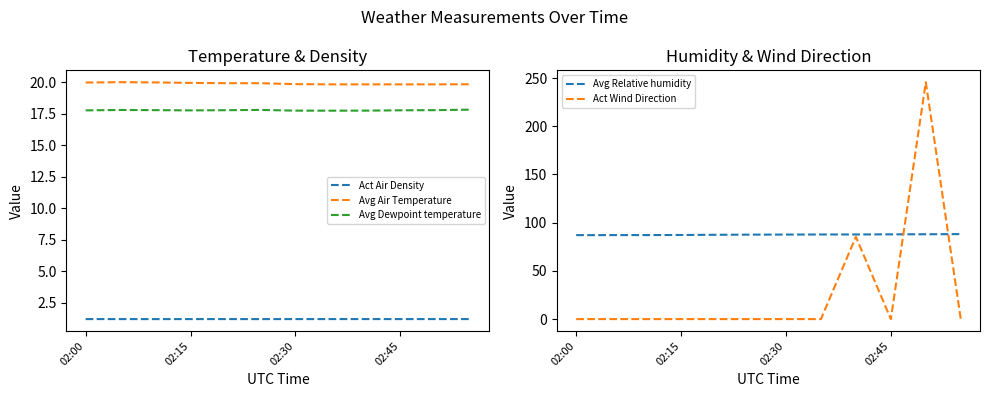

True or false: Avg Dewpoint temperature has a value of 17.8 at 02:30.

True